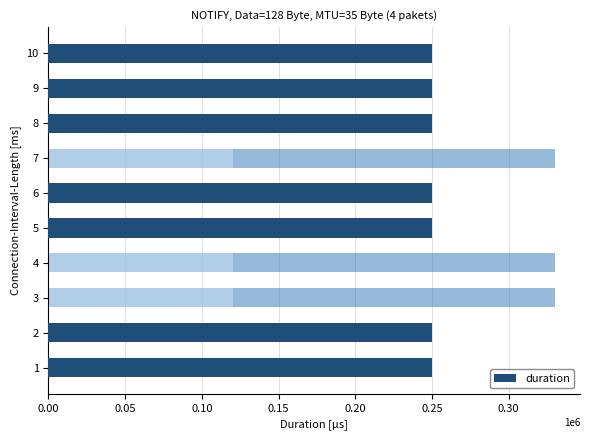

Is it true that duration_mid equals 0 at 9?

True